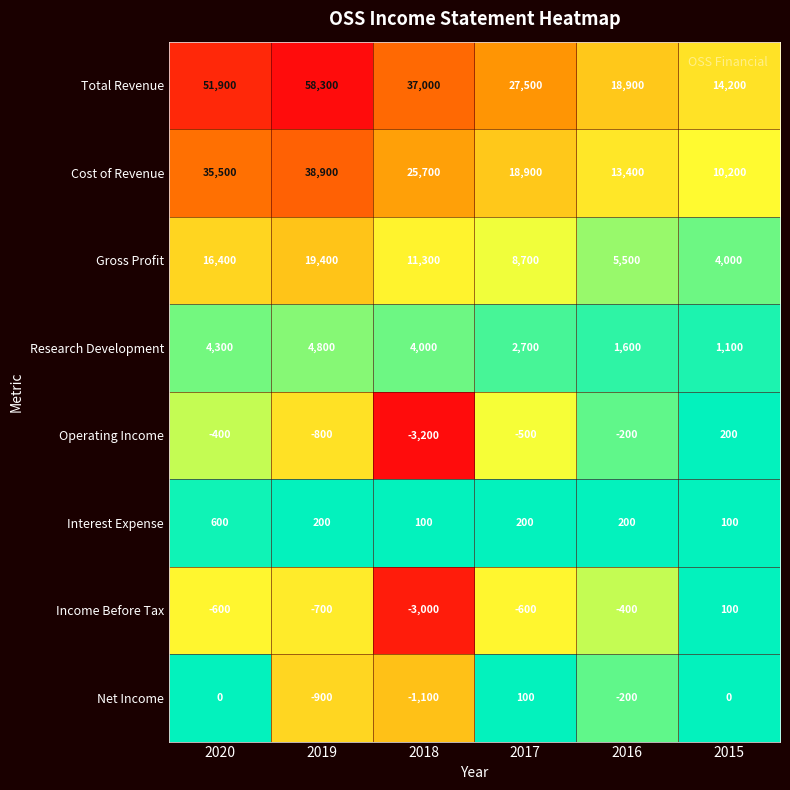

How many data points in Income Before Tax are less than -600?

2